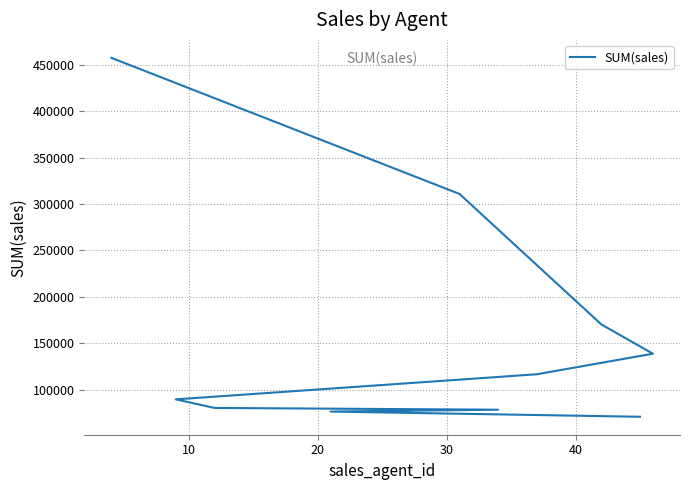

How many data points are less than 116480?

5